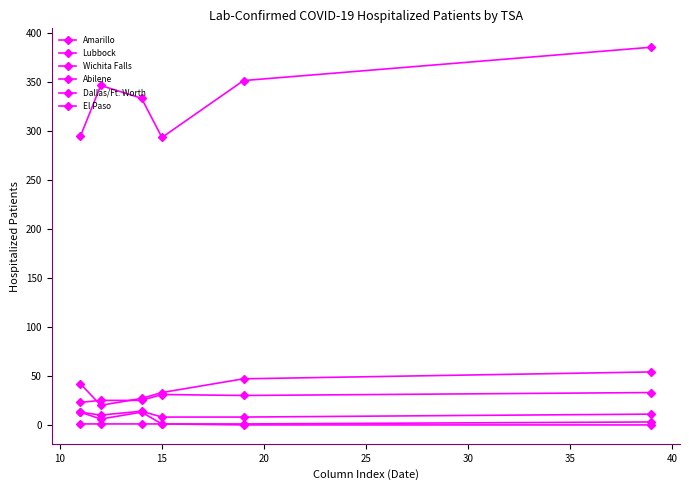

List the series in order of their peak value, highest first.

Dallas/Ft. Worth, Amarillo, El Paso, Lubbock, Abilene, Wichita Falls